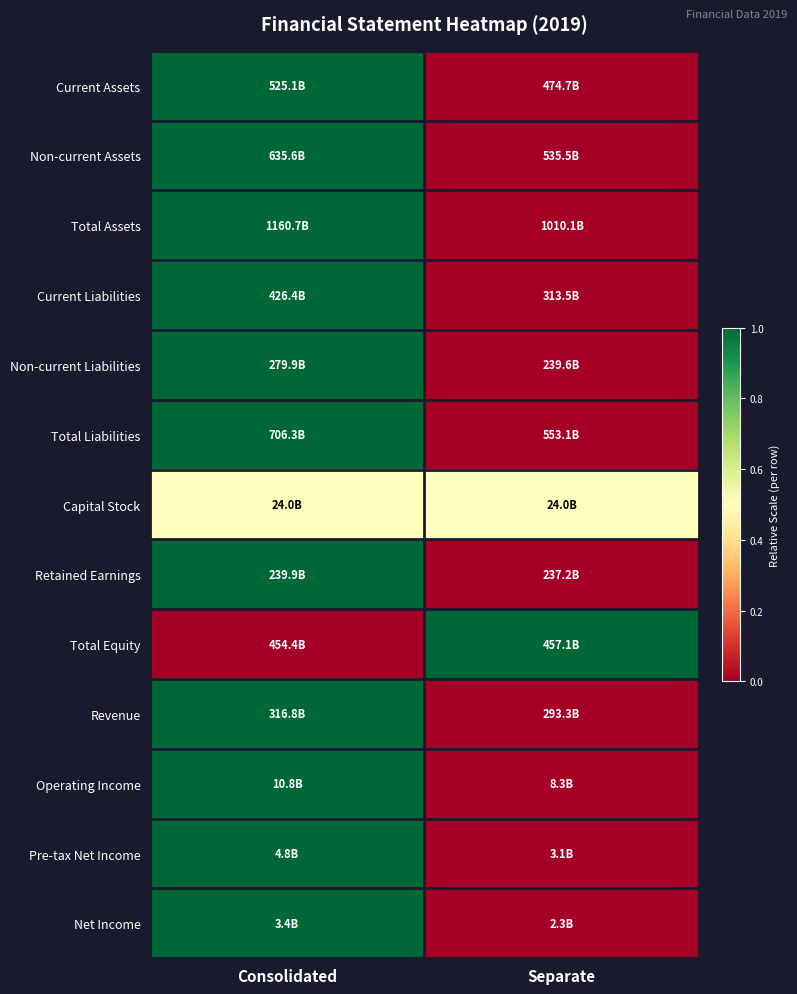

Reading right to left, transcribe all the data shown in this chart.

Current Assets: Separate=0.0	Consolidated=1.0
Non-current Assets: Separate=0.0	Consolidated=1.0
Total Assets: Separate=0.0	Consolidated=1.0
Current Liabilities: Separate=0.0	Consolidated=1.0
Non-current Liabilities: Separate=0.0	Consolidated=1.0
Total Liabilities: Separate=0.0	Consolidated=1.0
Capital Stock: Separate=0.5	Consolidated=0.5
Retained Earnings: Separate=0.0	Consolidated=1.0
Total Equity: Separate=1.0	Consolidated=0.0
Revenue: Separate=0.0	Consolidated=1.0
Operating Income: Separate=0.0	Consolidated=1.0
Pre-tax Net Income: Separate=0.0	Consolidated=1.0
Net Income: Separate=0.0	Consolidated=1.0